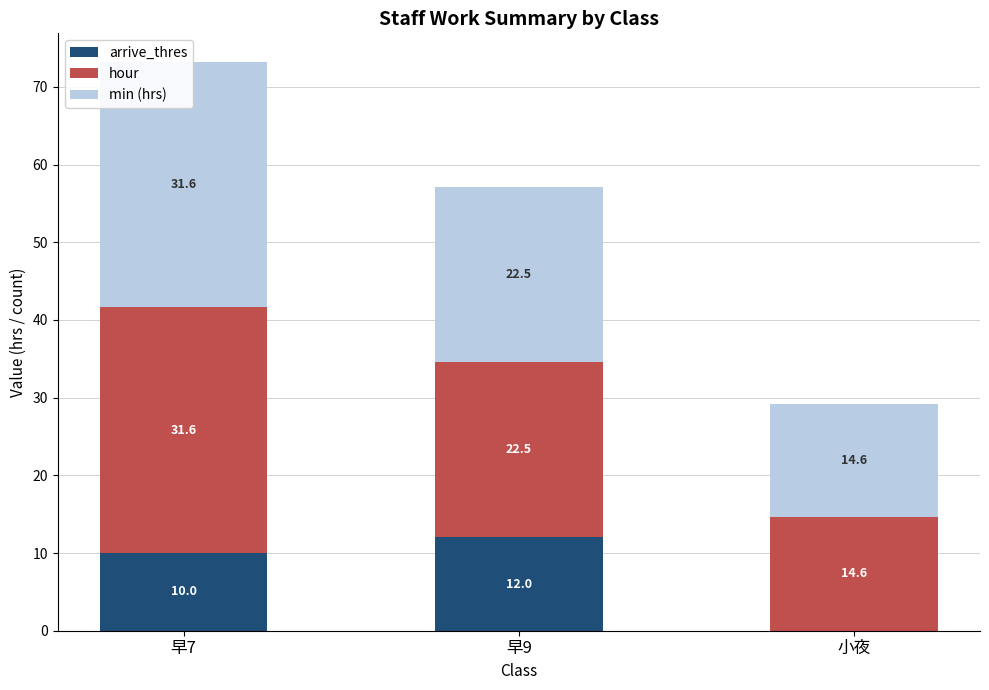

What are all the series names shown in the legend?

arrive_thres, hour, min (hrs)